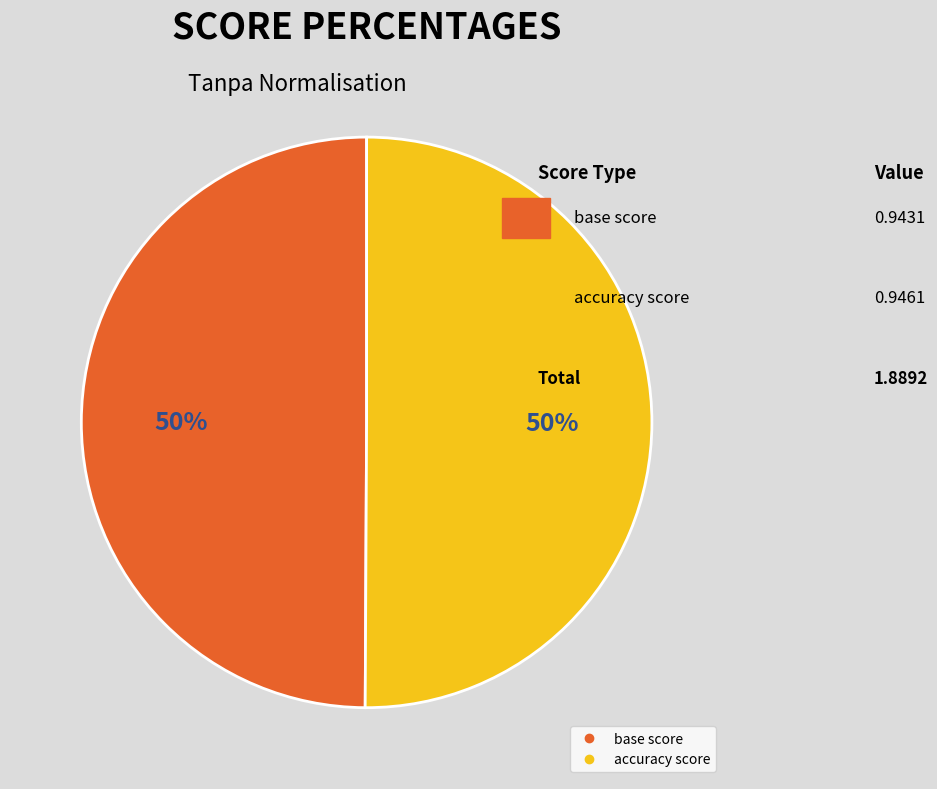

Do accuracy score and base score together represent more than half of the pie?

Yes